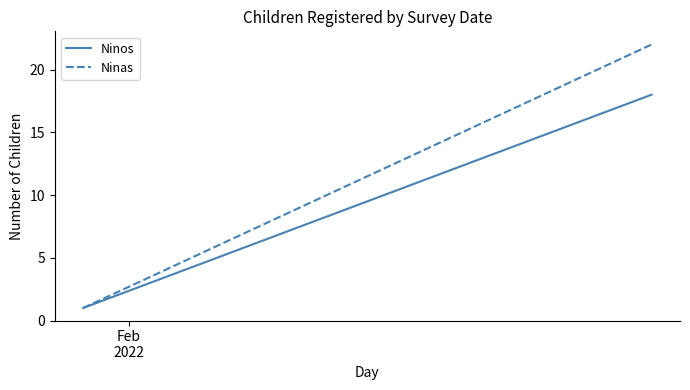

At how many categories does at least one series exceed 17?

1